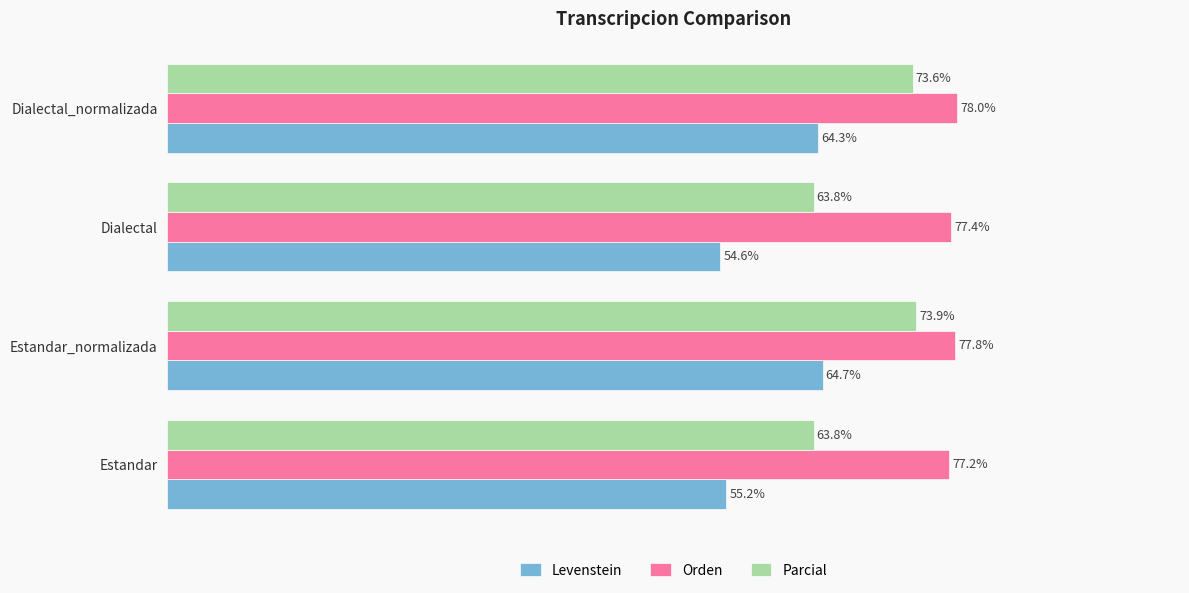

List the series in order of their overall mean, lowest first.

Levenstein, Parcial, Orden